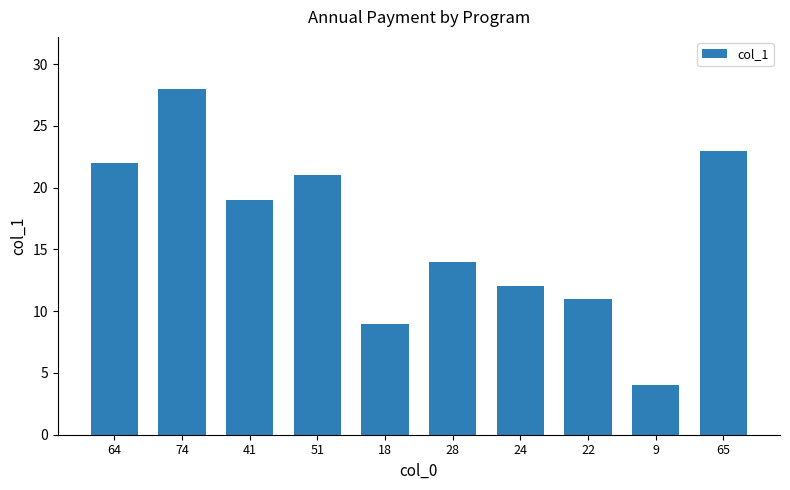

The chart shows a value of 44 at 74. True or false?

False